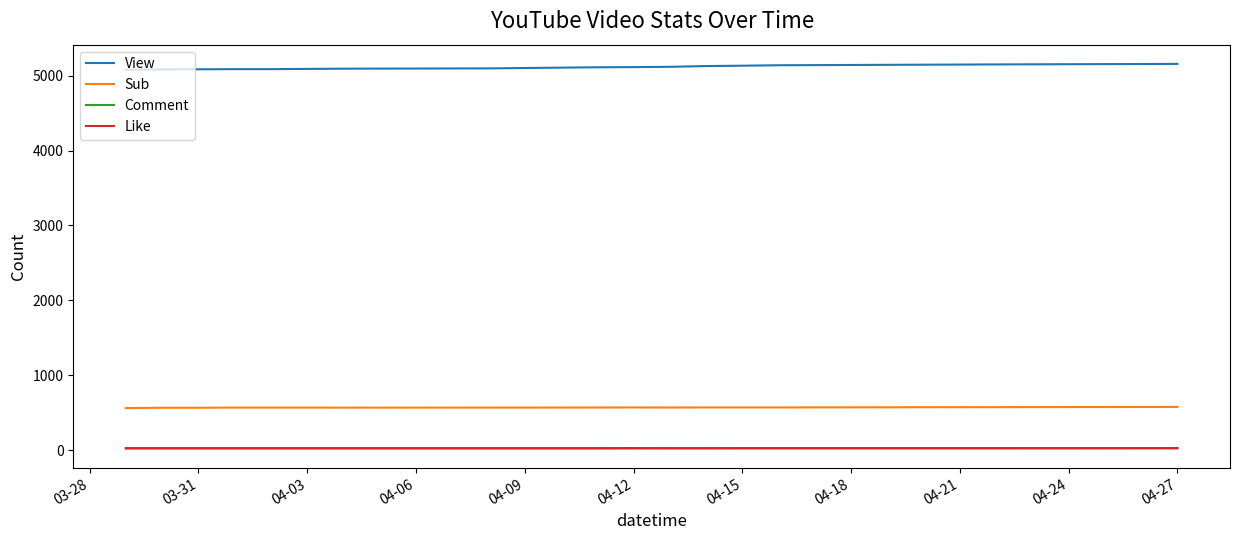

Which series has the largest total across all categories?

View